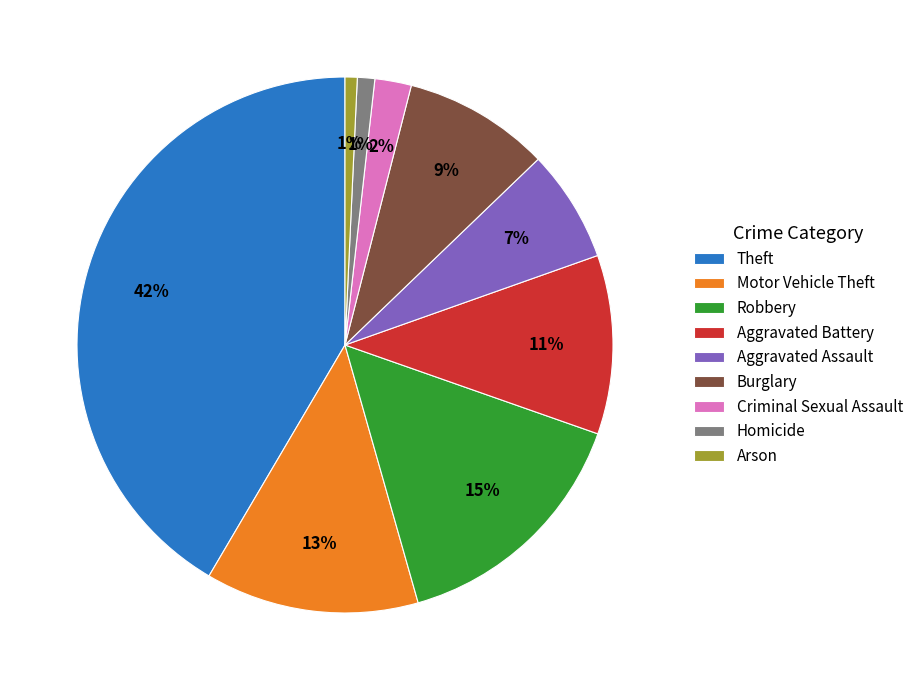

How many slices are in this pie chart?

9